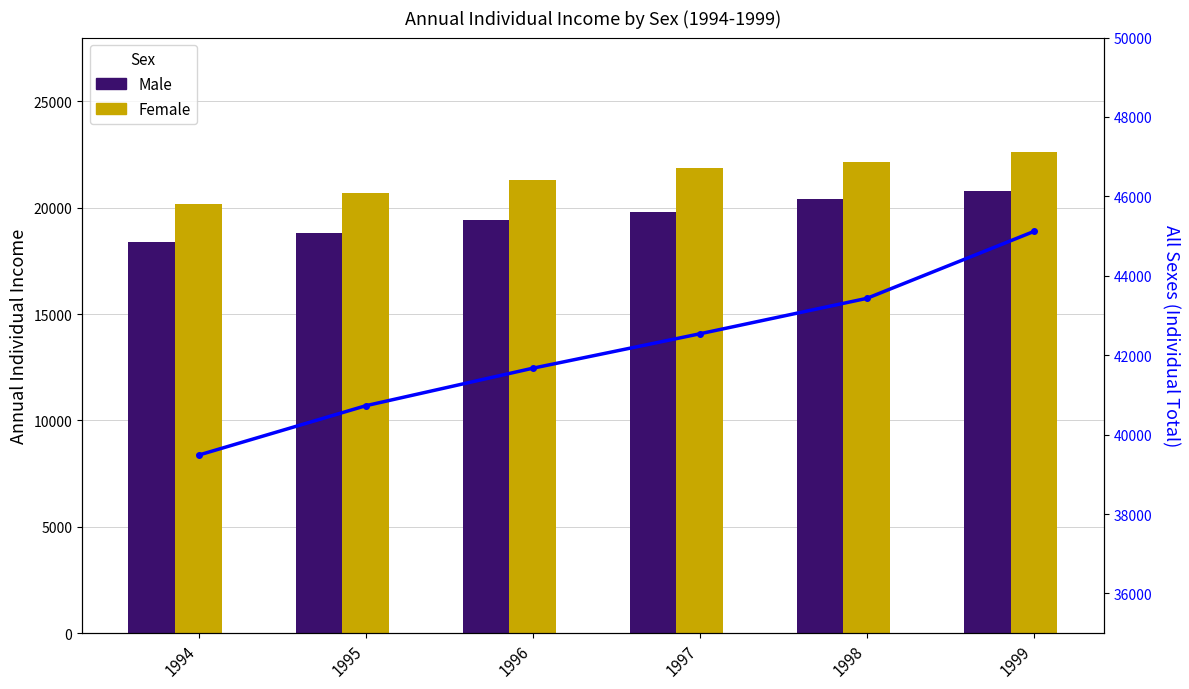

Reading left to right, what are all the values shown in this chart?

Male: 18385	18790	19426	19804	20394	20806
Female: 20153	20694	21300	21868	22145	22626
All Sexes: 39484	40727	41672	42539	43432	45117